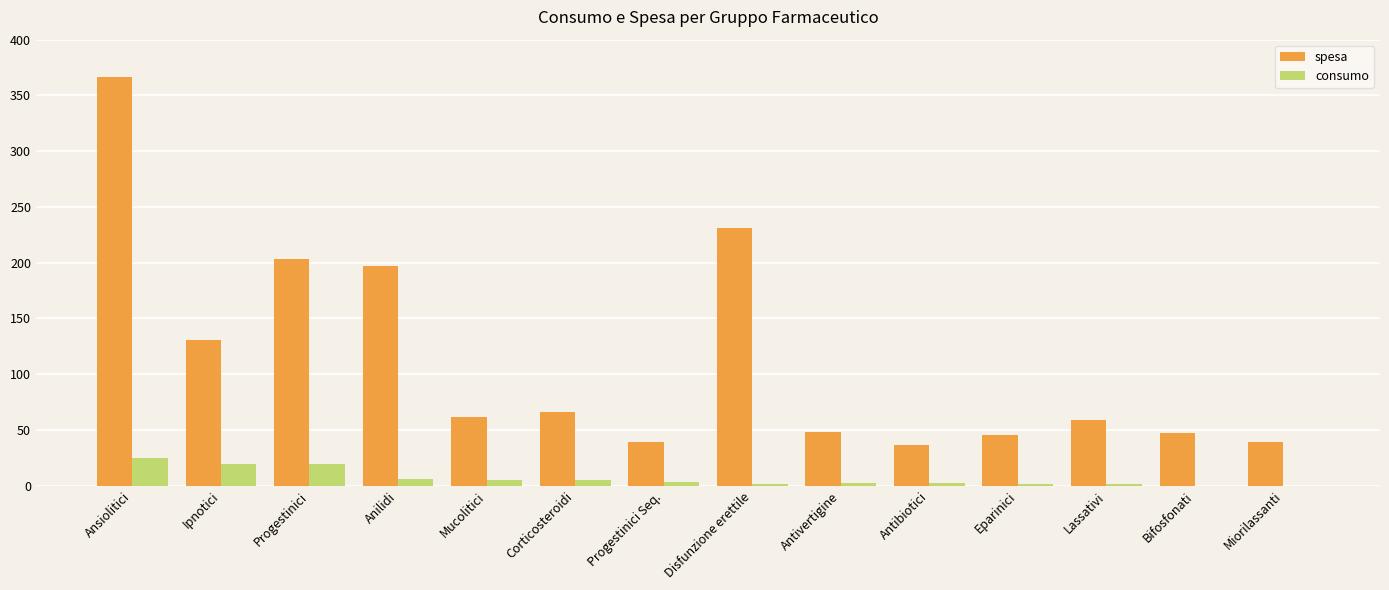

The value of consumo at Anilidi is 5.8. True or false?

True